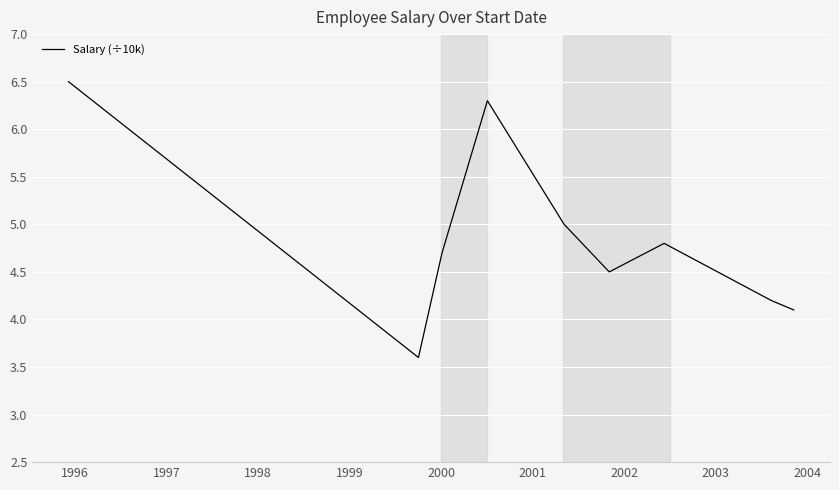

What is the minimum value shown in the chart?

3.6